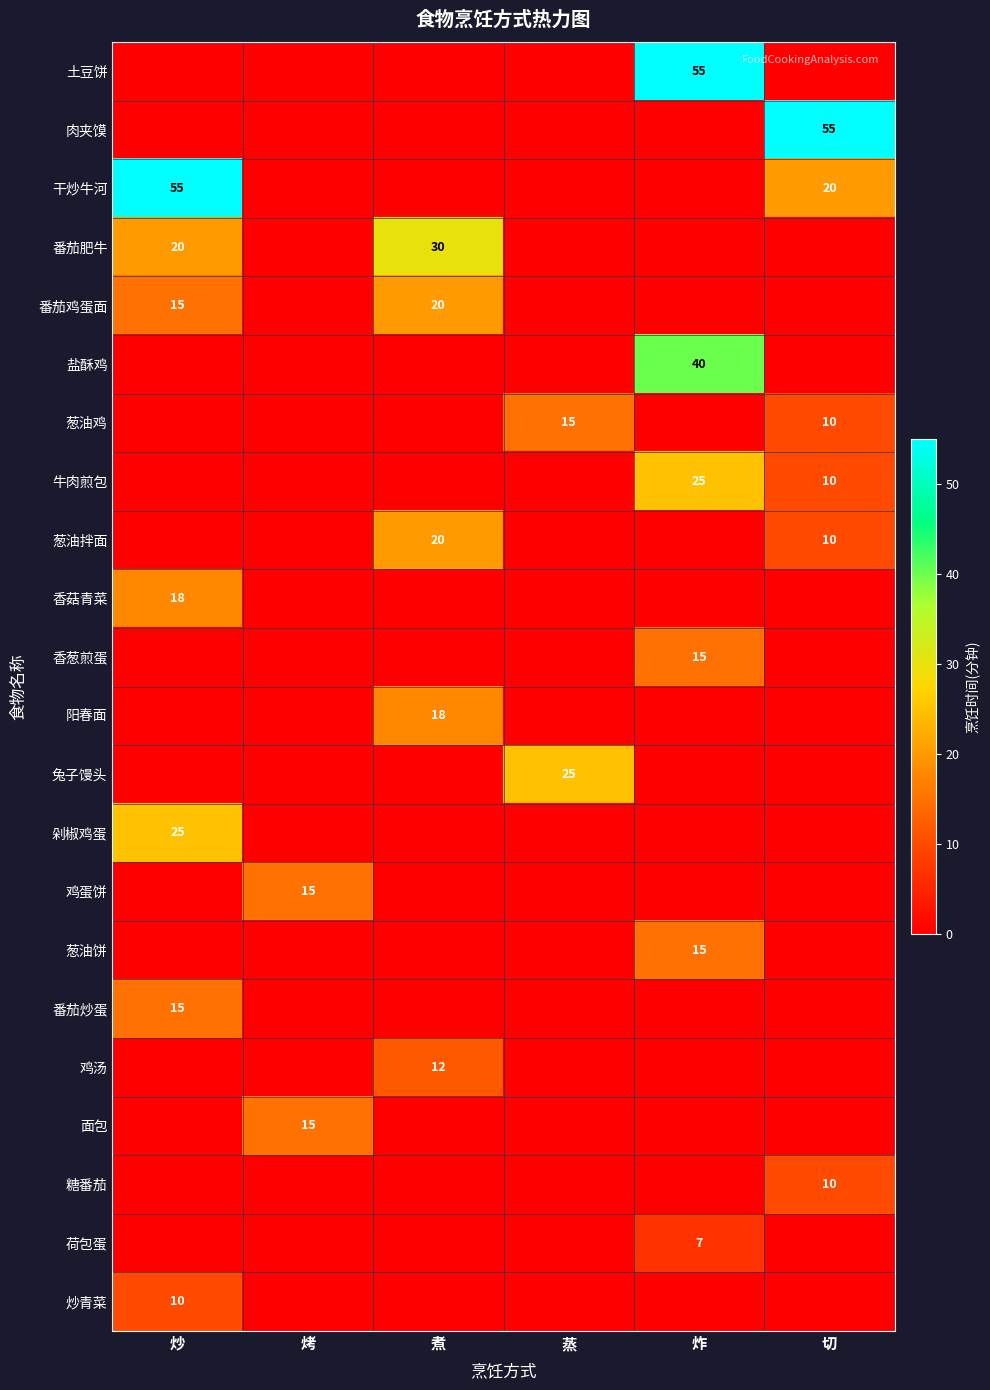

Between 煮 and 烤, which is larger?

煮